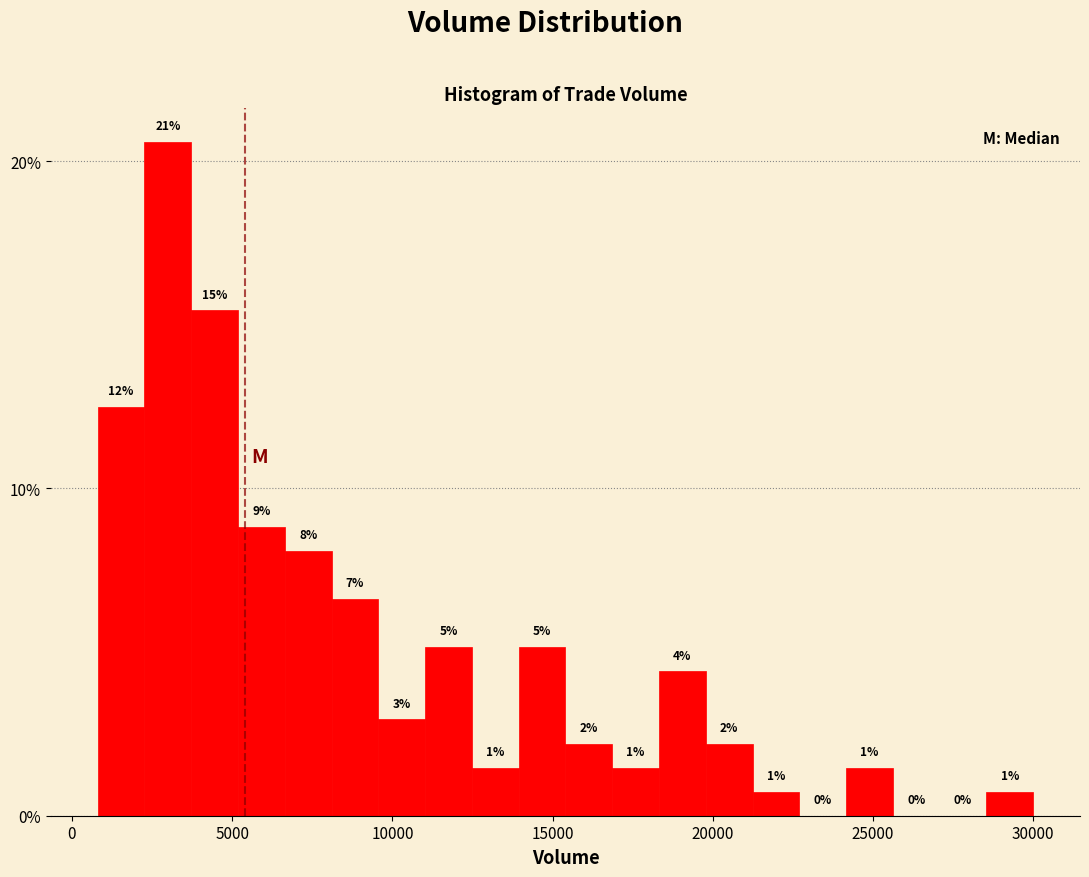

Read against the x-axis, roughly where is the centre of the tallest bar?

3000